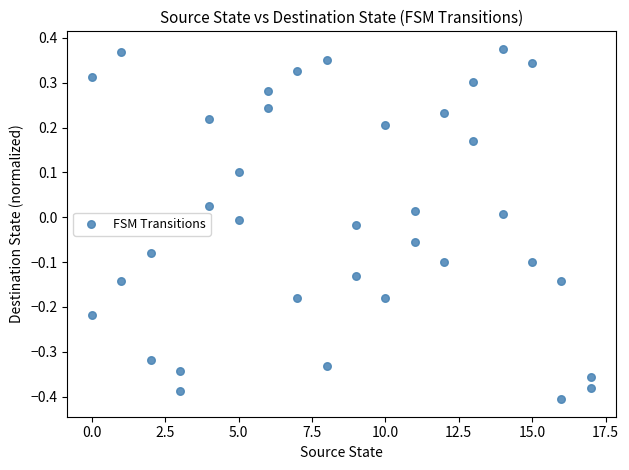

What is the range of X values (max minus min)?

17.0